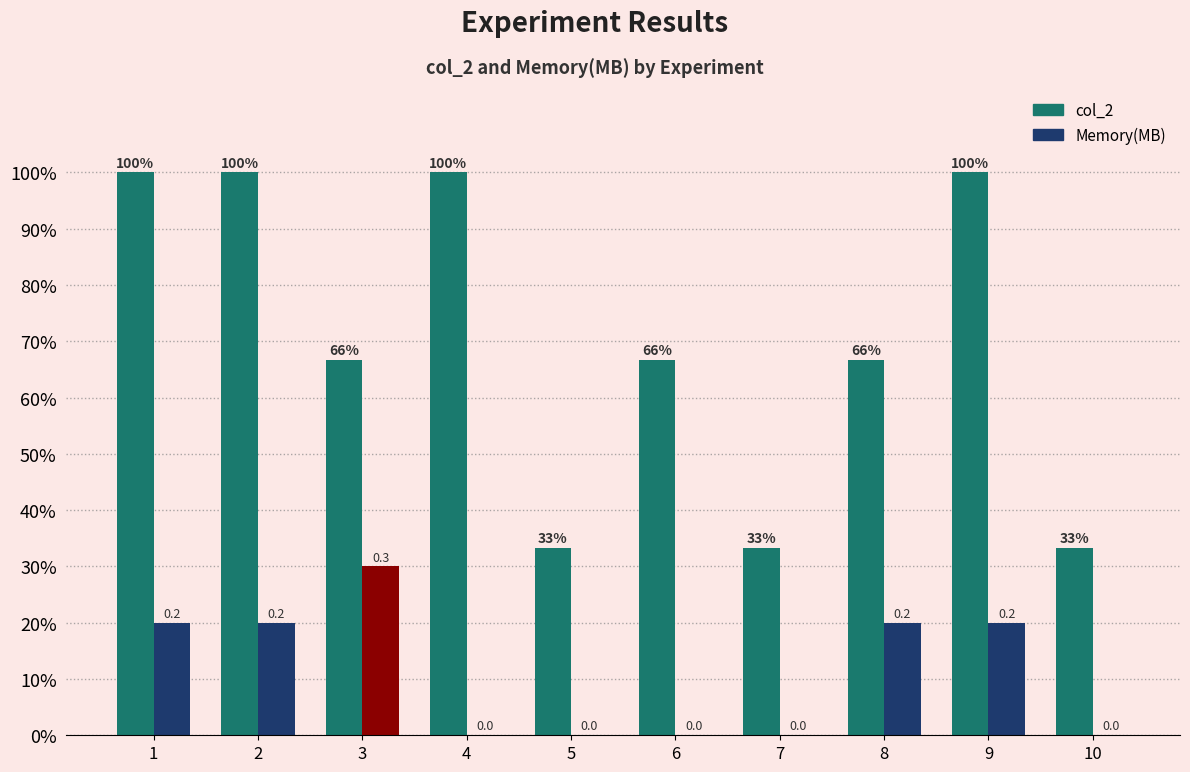

Are the bars horizontal?

No